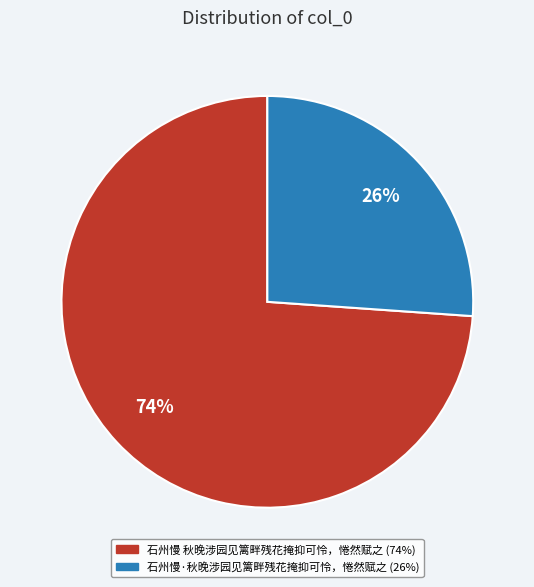

True or false: 石州慢 秋晚涉园见篱畔残花掩抑可怜，惓然赋之 accounts for 74% of the total.

True